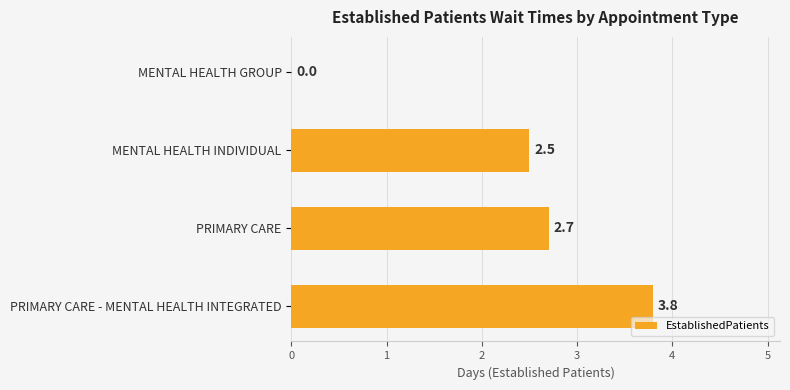

Which category has the highest value across all series?

PRIMARY CARE - MENTAL HEALTH INTEGRATED